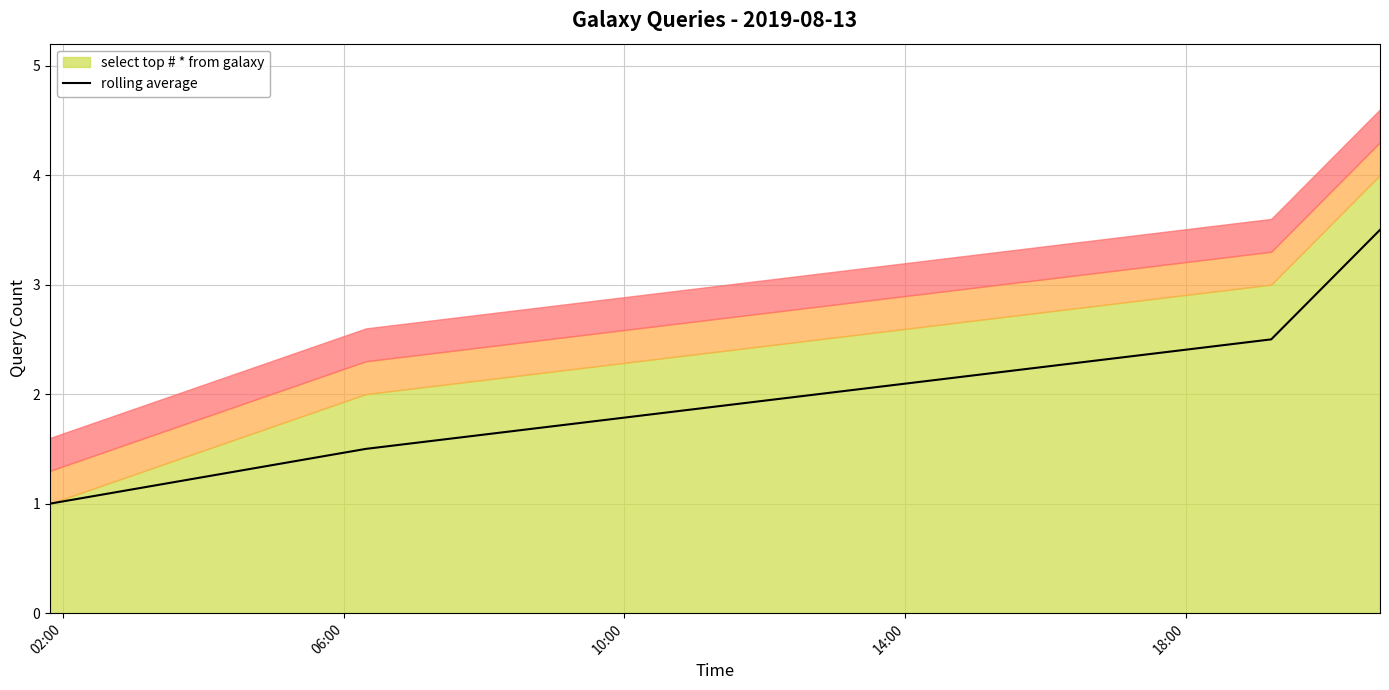

True or false: rolling average has more than 1 interior local peaks.

False